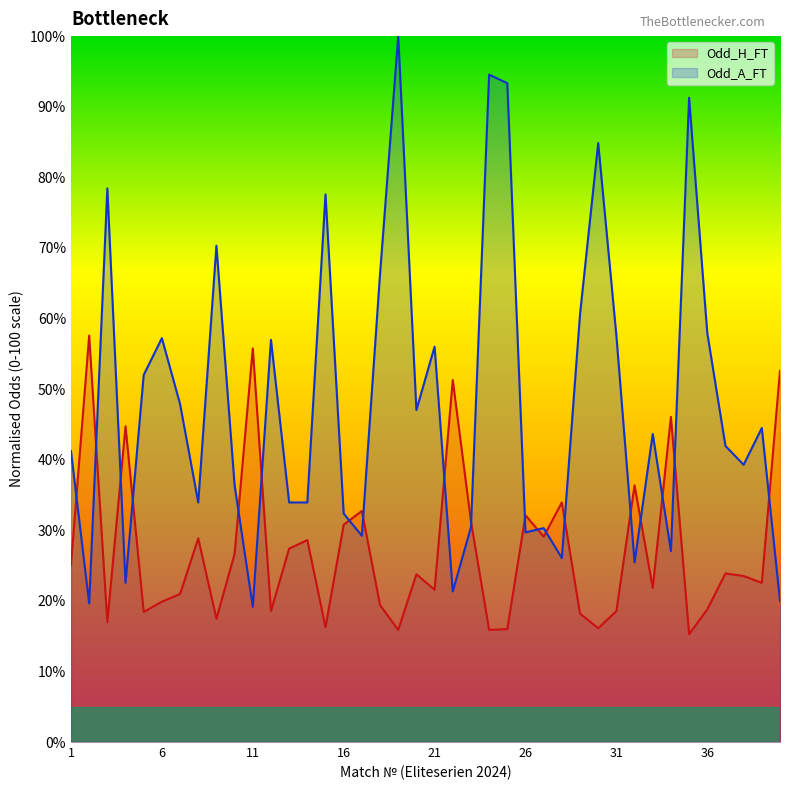

At how many categories does at least one series exceed 64?

9